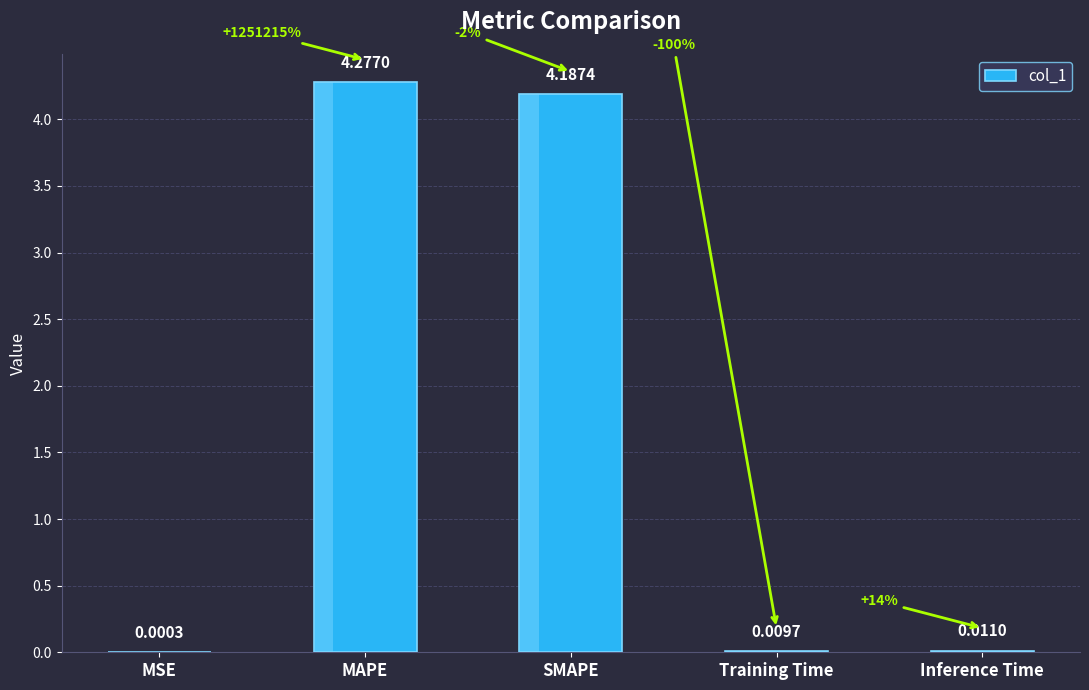

List the labels in order of value, largest first.

MAPE, SMAPE, Inference Time, Training Time, MSE